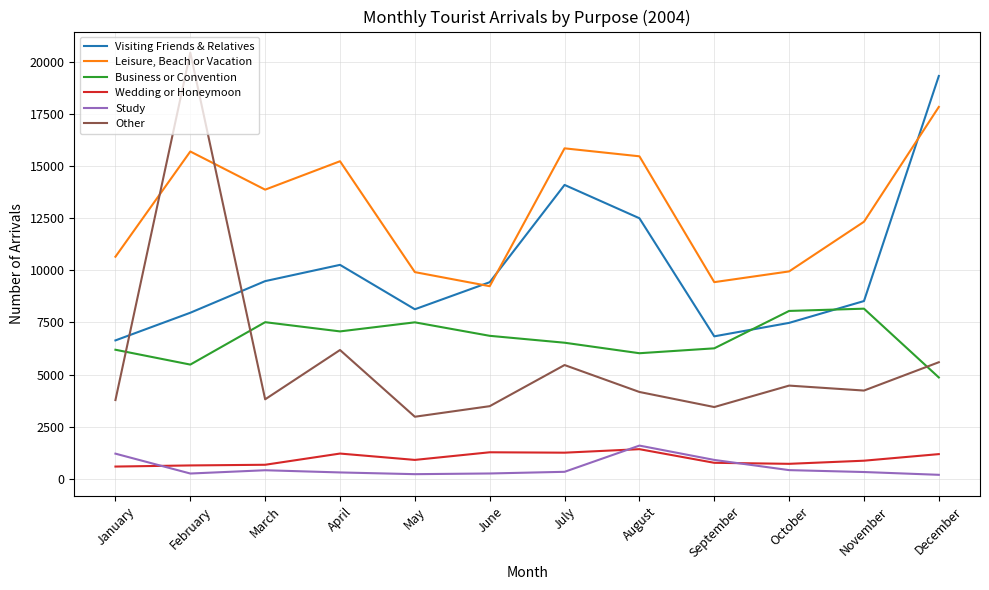

In Business or Convention, how many points are lower than both neighbors (excluding endpoints)?

3